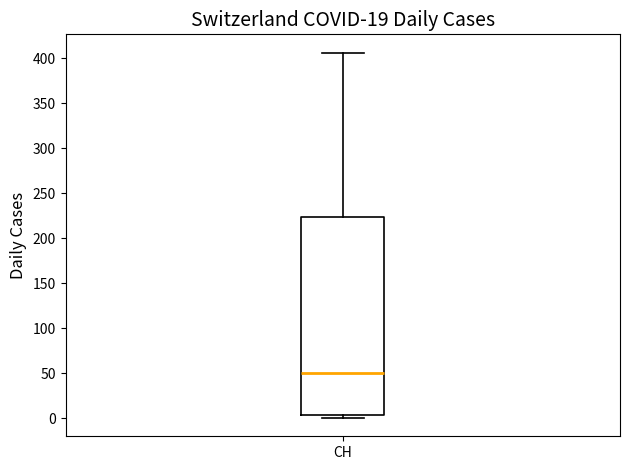

Read this box plot against the y-axis: the position of the median line, the range covered by the box, and the ends of both whiskers. The values are not printed on the chart, so give them approximately, as read against the axis.

median 50, box 5 to 225, whiskers 0 to 405